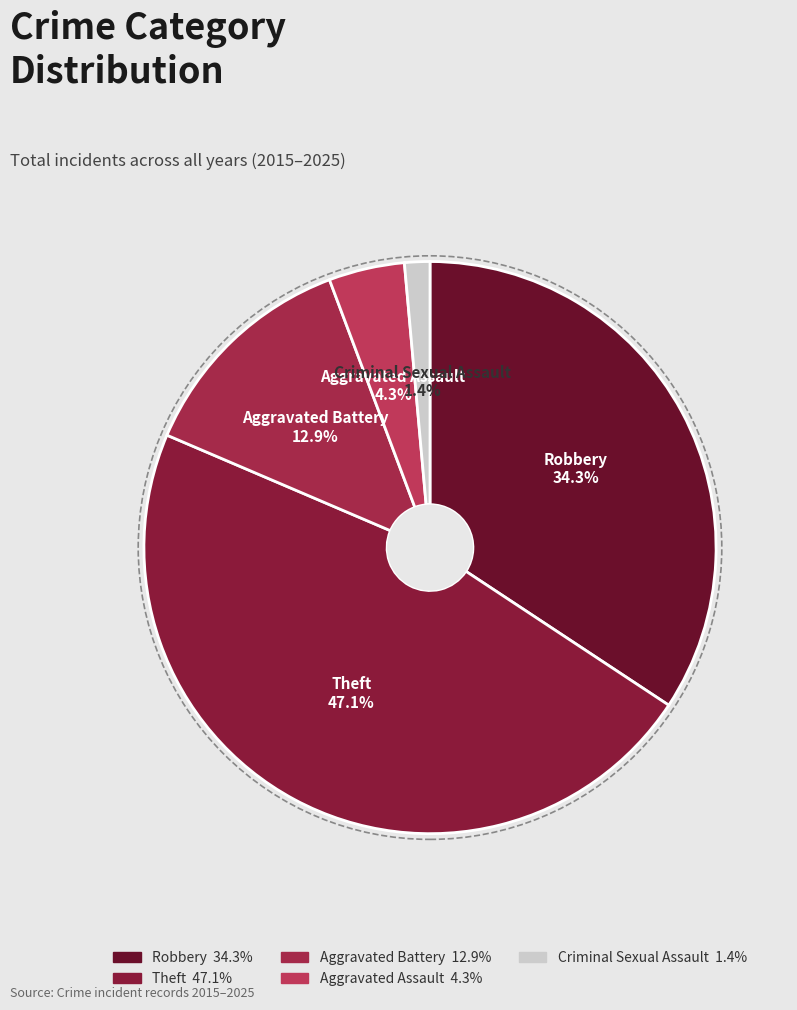

The Criminal Sexual Assault slice represents 7% of the pie. True or false?

False